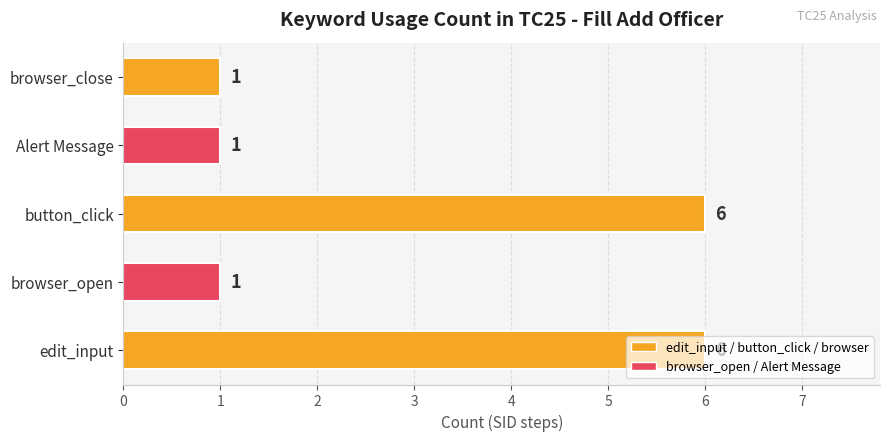

What is the difference between the maximum and minimum values?

5